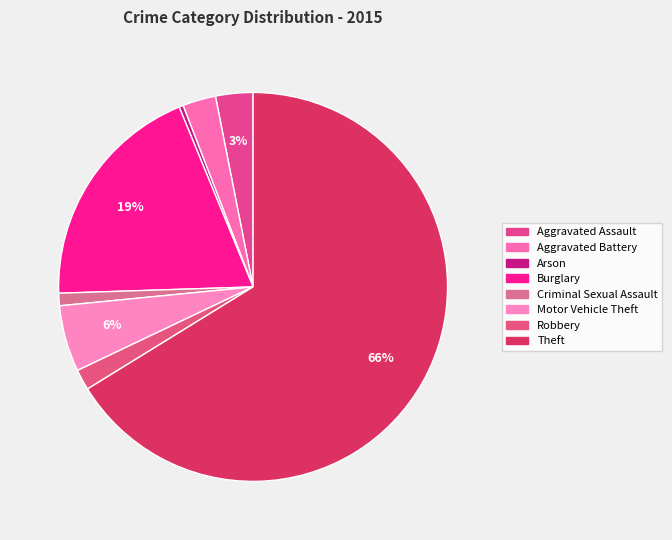

How many segments does this pie chart have?

8